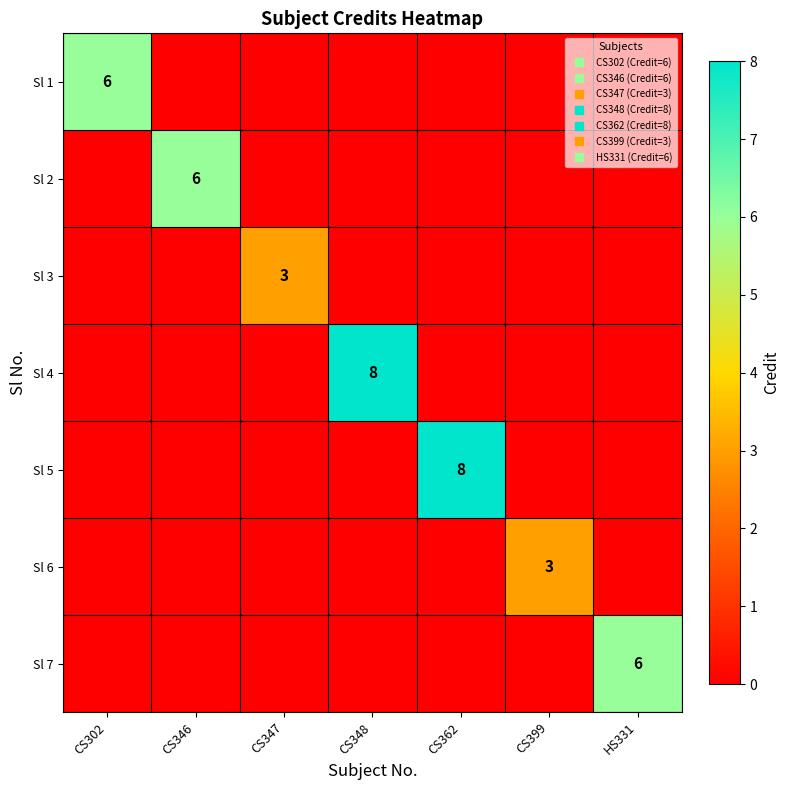

What is the sum of all Sl 5 values?

8